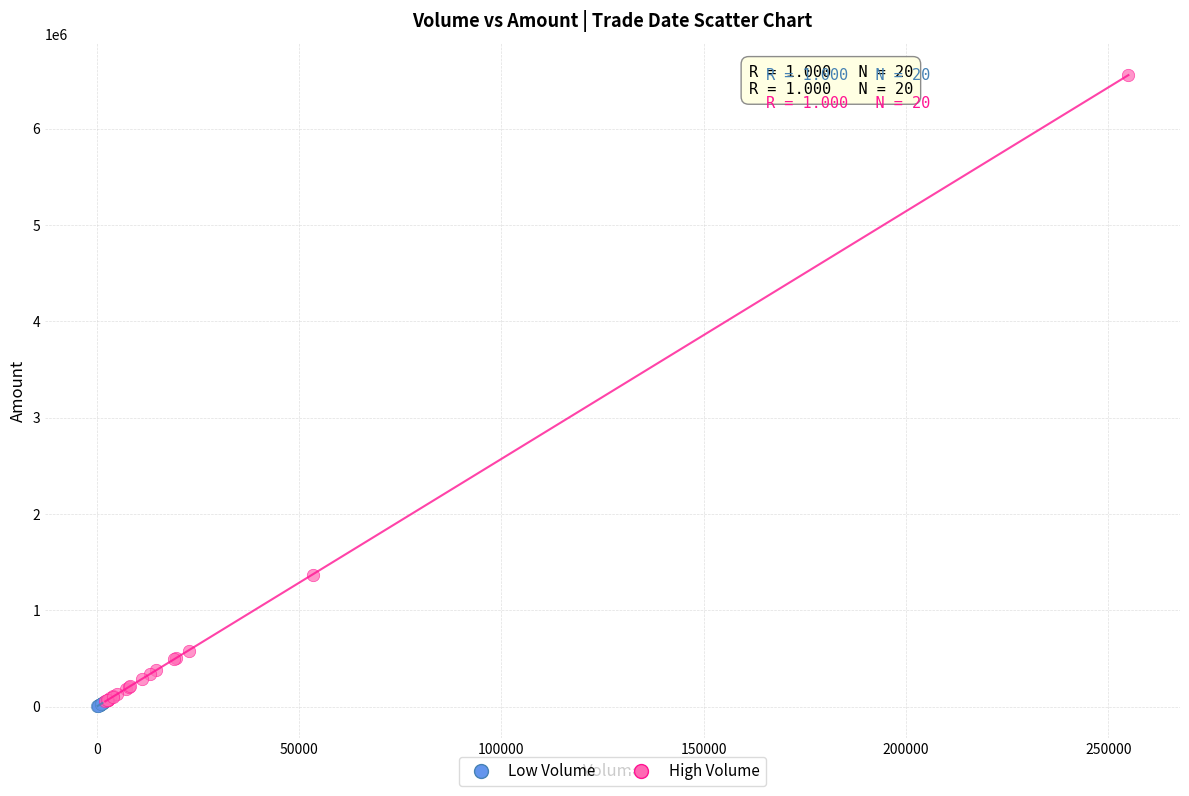

Which series reaches the maximum Y coordinate?

High Volume